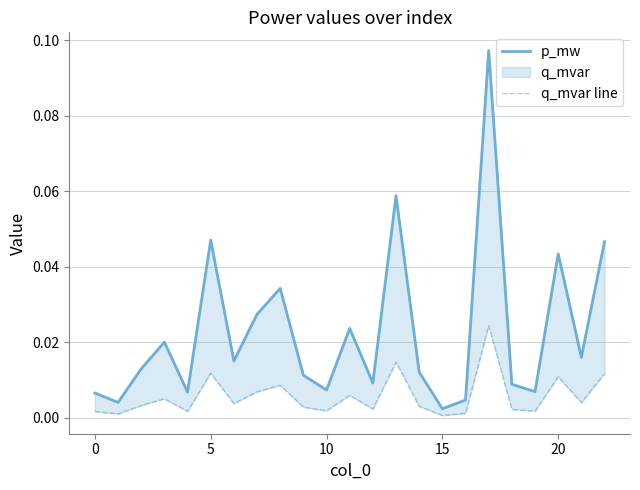

Which has a higher value, 7 or 9?

7